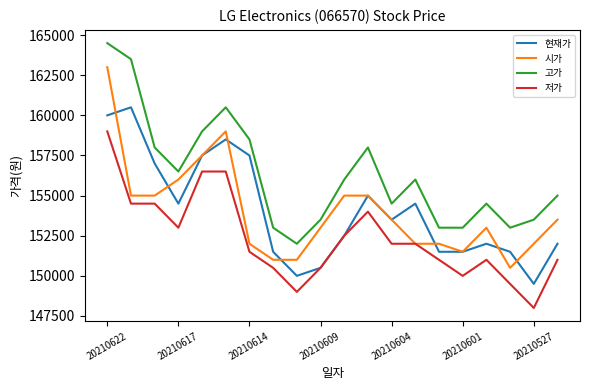

What is the maximum value shown in the chart?

164500